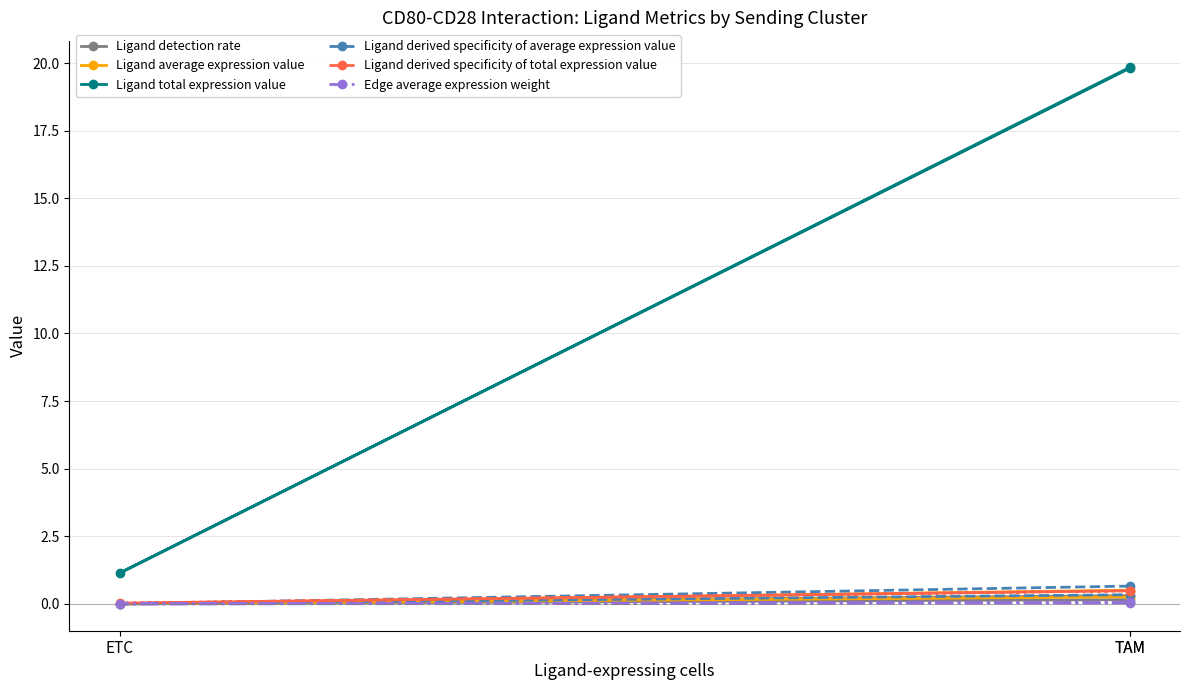

Which series has the largest range (max minus min)?

Ligand total expression value